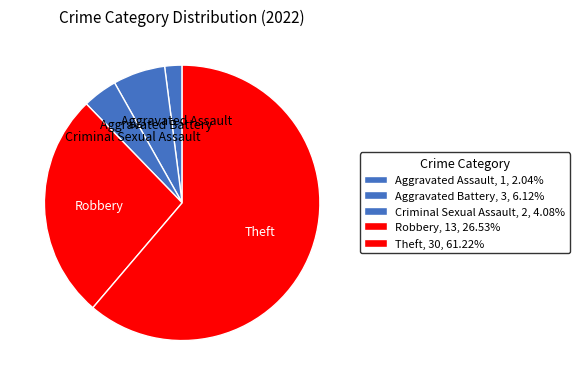

Count the number of slices in the pie.

5